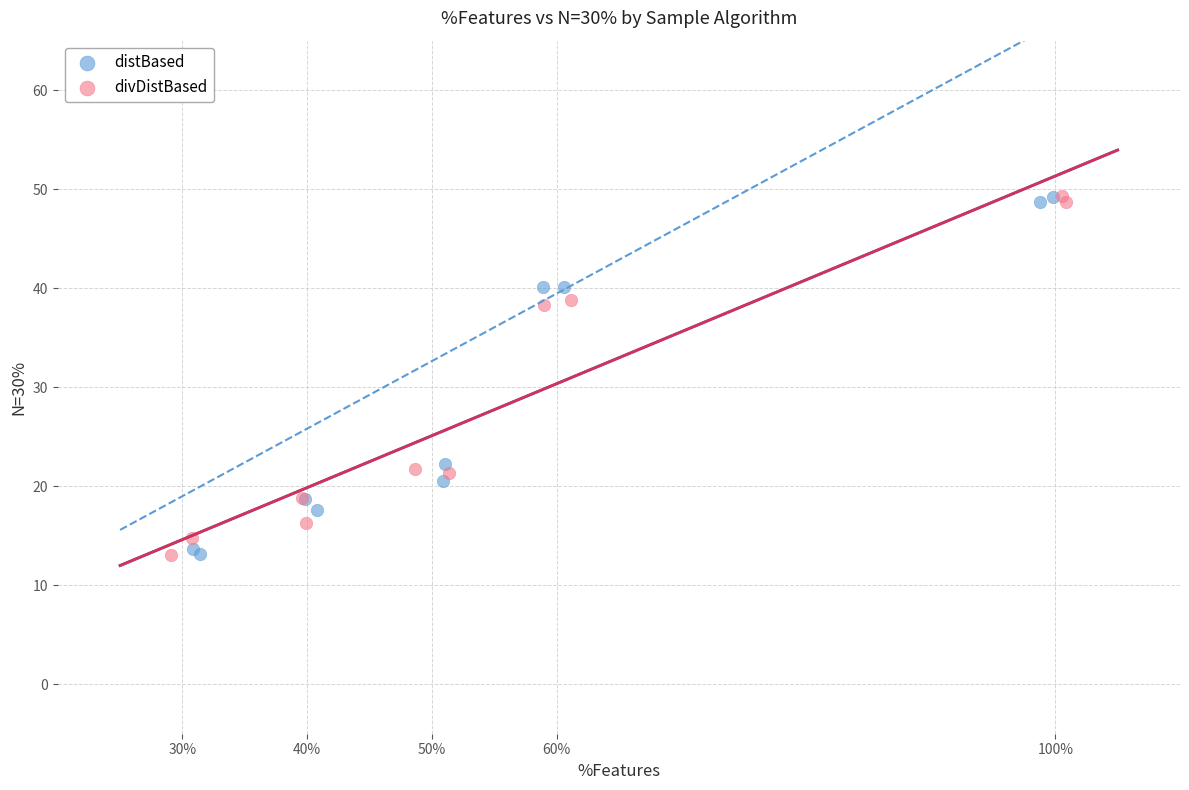

What are all the series names shown in the legend?

distBased, divDistBased